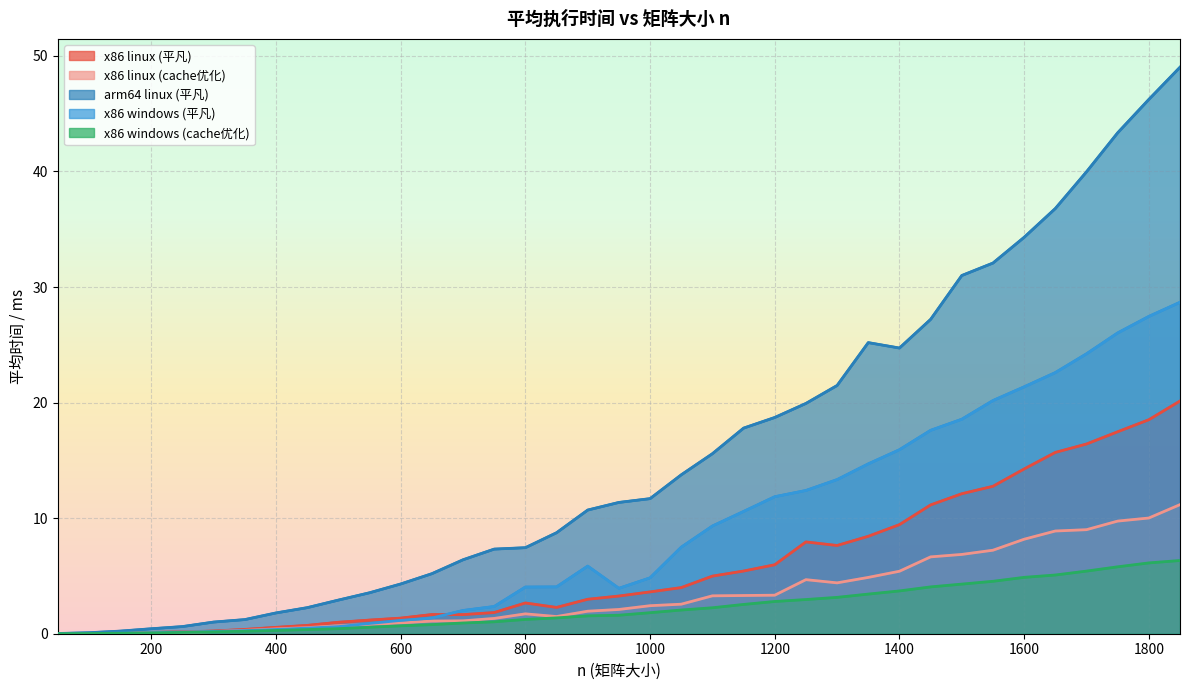

What is the value of the x86 windows (cache优化) point at the 16th from the left?

1.2